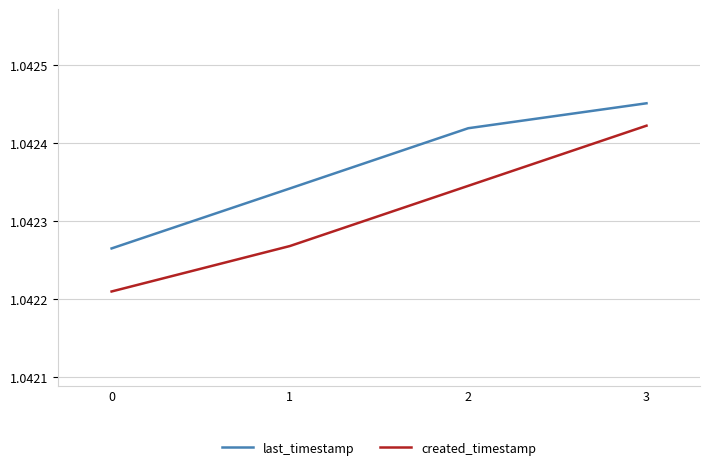

Count the created_timestamp values in the range 1 to 2.

4